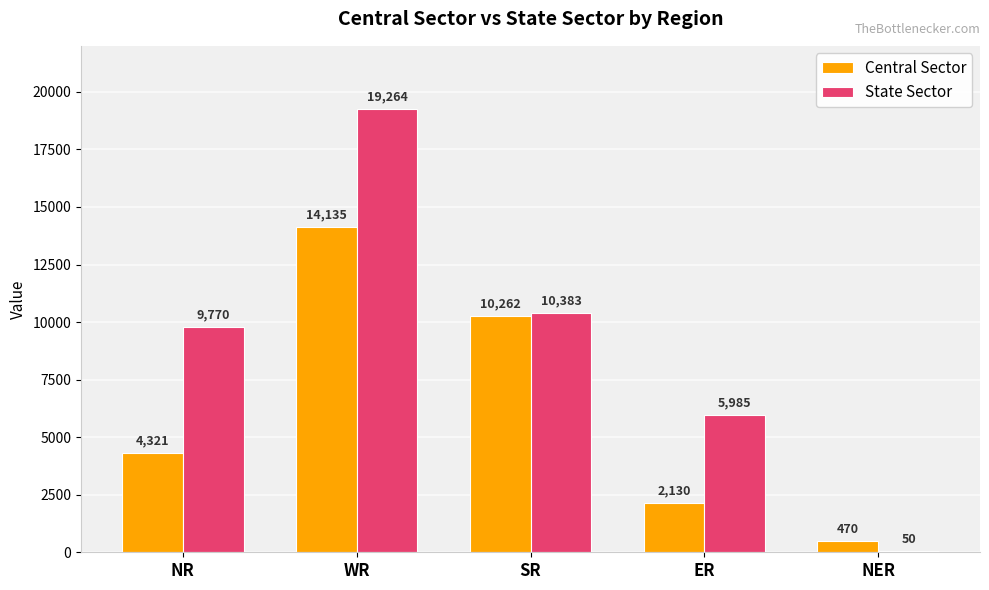

The State Sector series shows 19264 at WR. True or false?

True